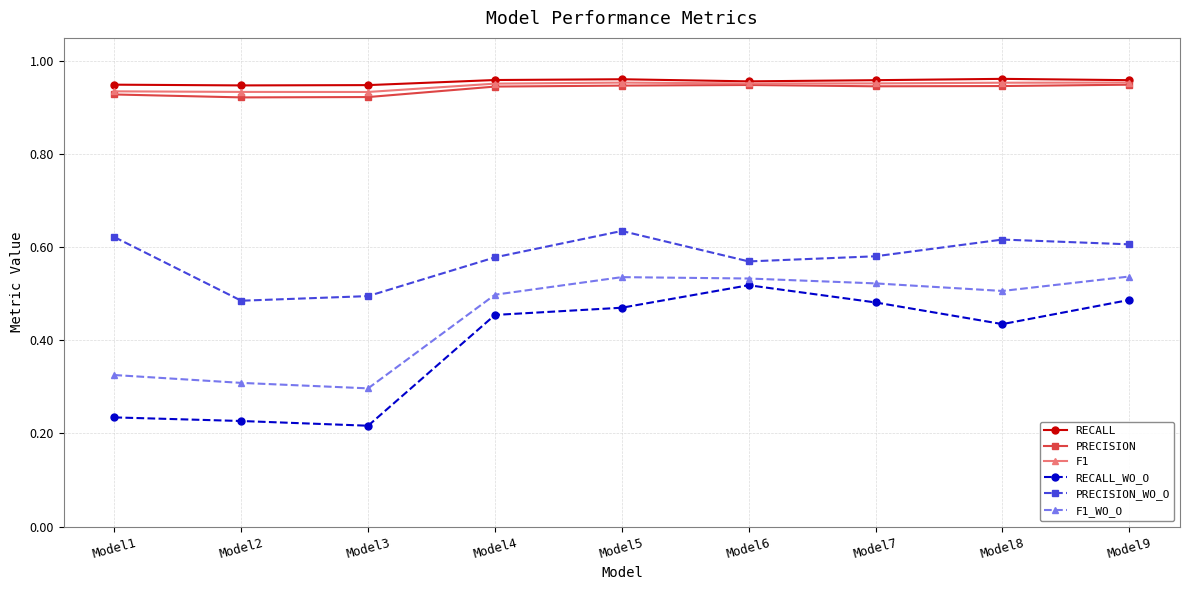

The F1_WO_O series shows 0.5 at Model6. True or false?

True